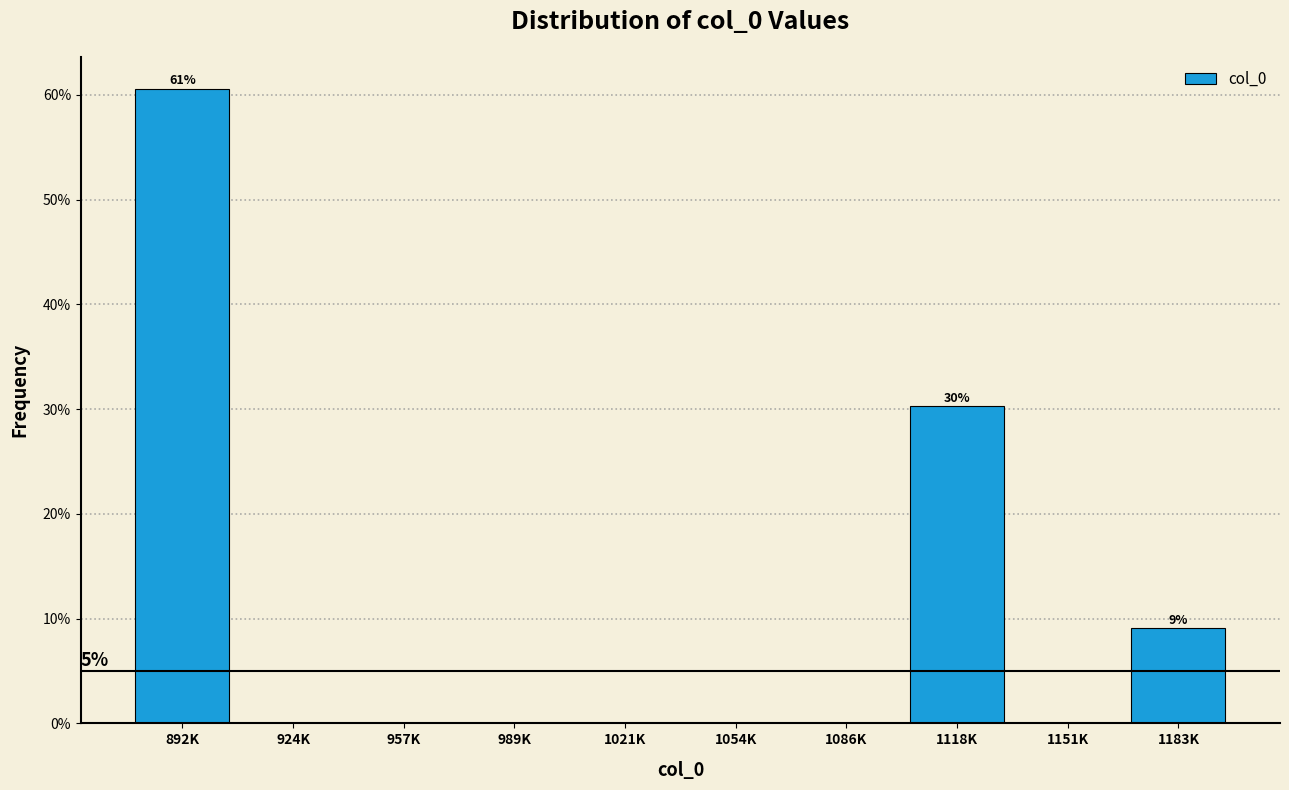

Reading left to right, what are all the values shown in this chart?

892K=60.6	924K=0.0	957K=0.0	989K=0.0	1021K=0.0	1054K=0.0	1086K=0.0	1118K=30.3	1151K=0.0	1183K=9.1